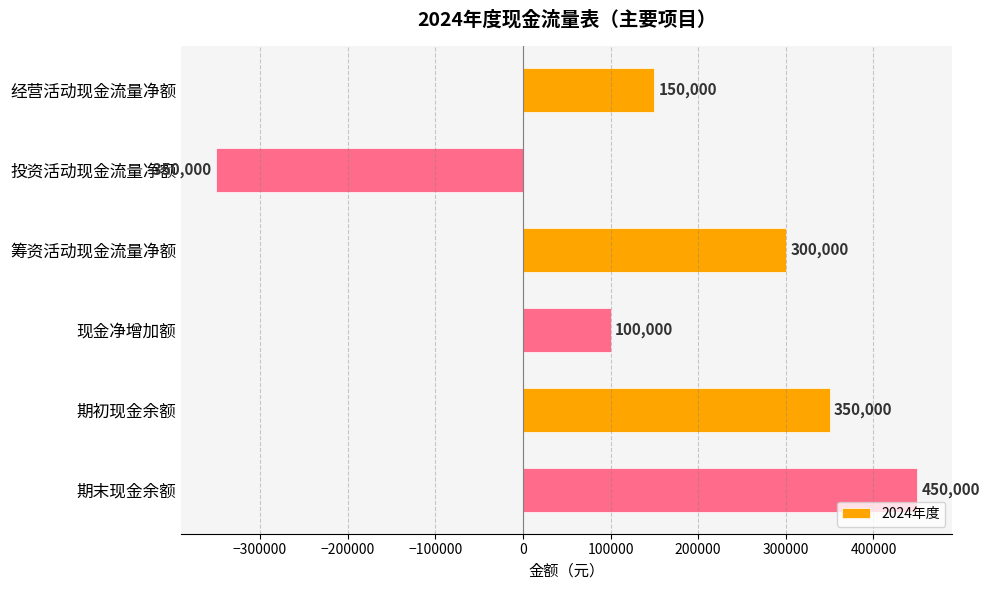

Rank the categories by value from lowest to highest.

投资活动现金流量净额, 现金净增加额, 经营活动现金流量净额, 筹资活动现金流量净额, 期初现金余额, 期末现金余额